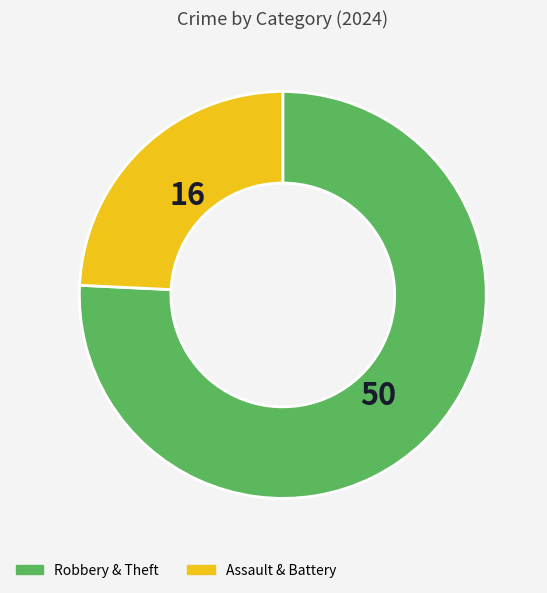

Which slice is the largest?

Robbery & Theft